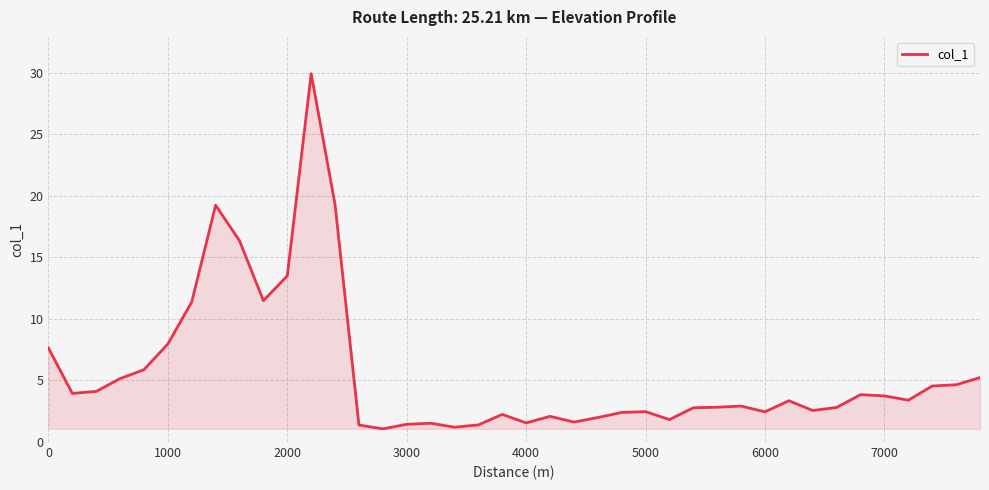

What is the difference between the maximum and minimum values?

28.9